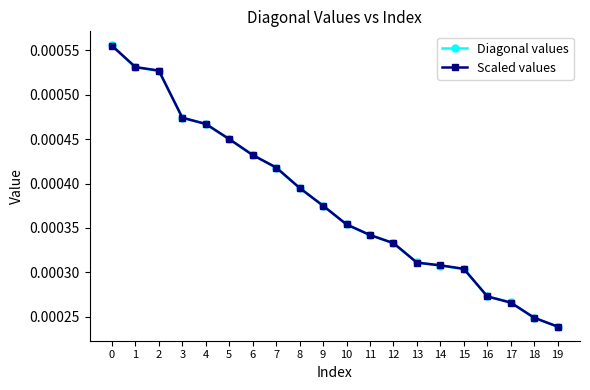

At which label is Diagonal values closest to 0?

19